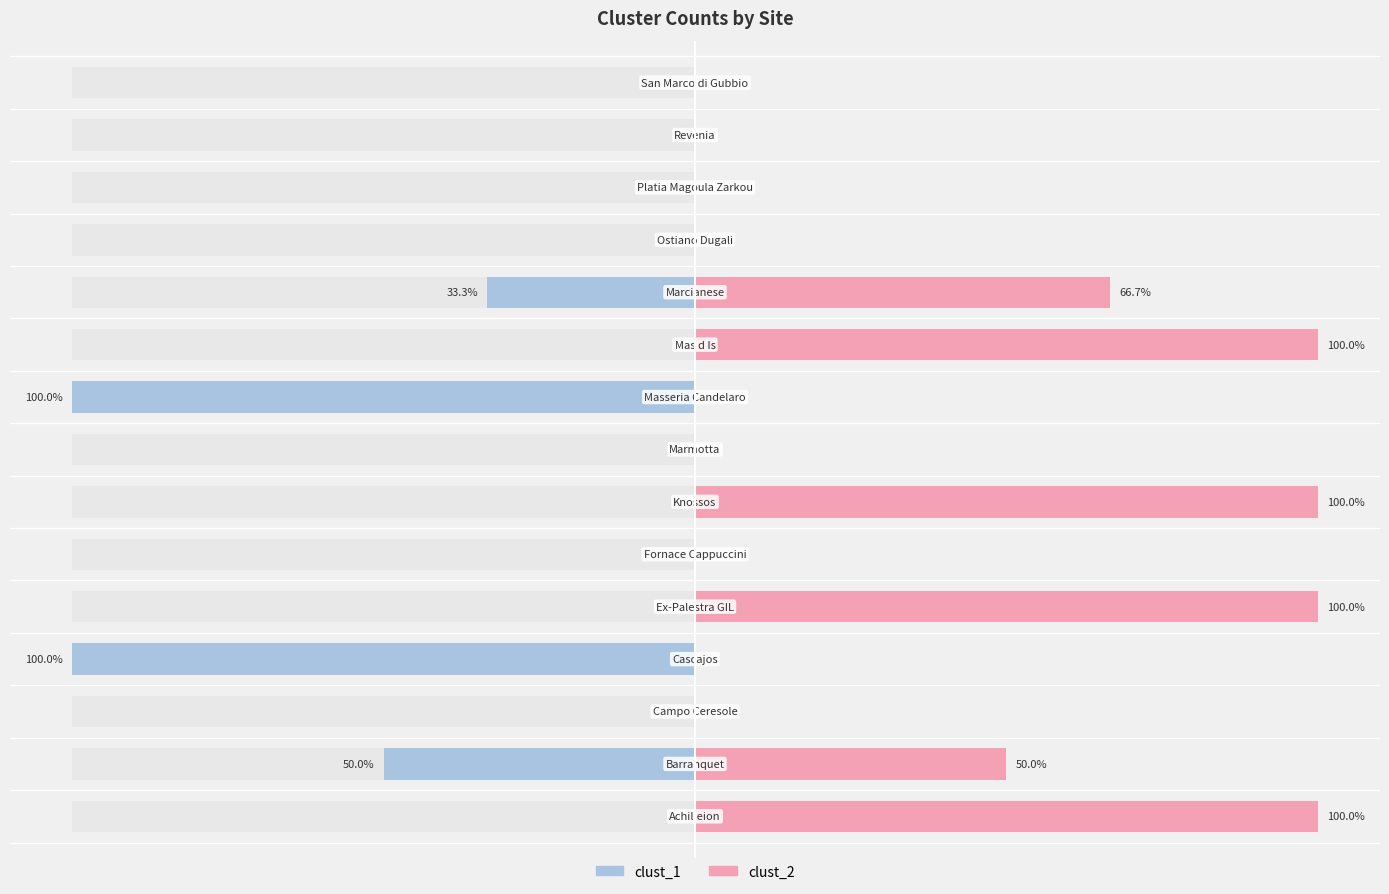

What are all the series names shown in the legend?

clust_1, clust_2